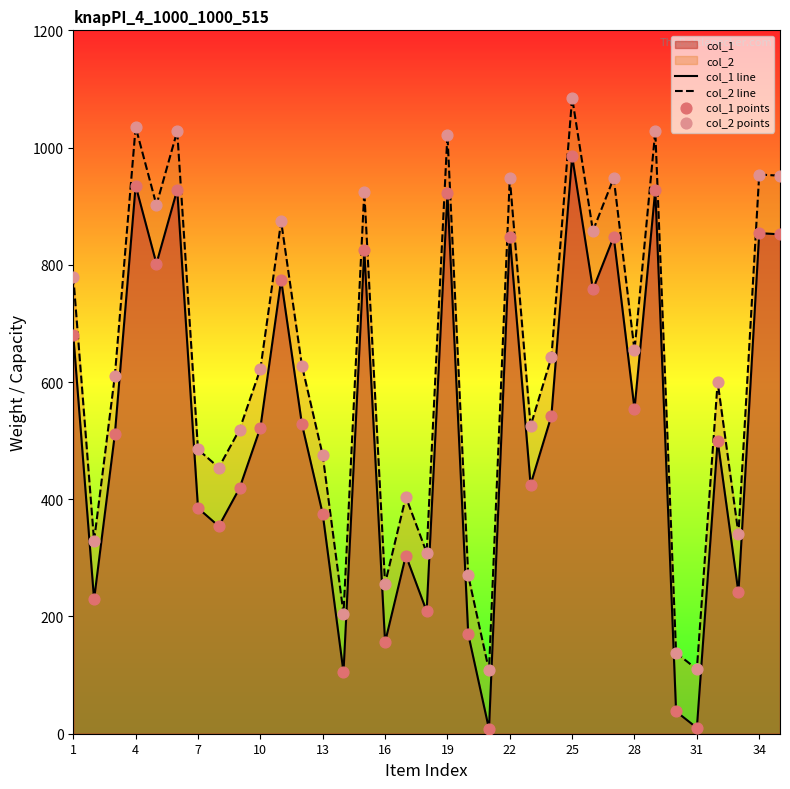

What is the total value across all series at 25?

2070